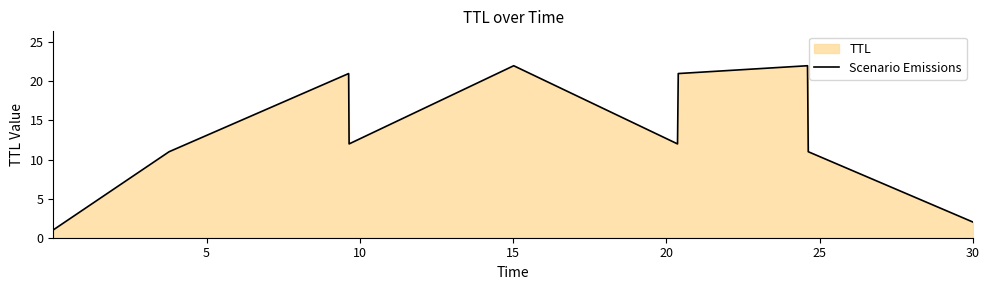

What is the difference between the maximum and minimum values?

21